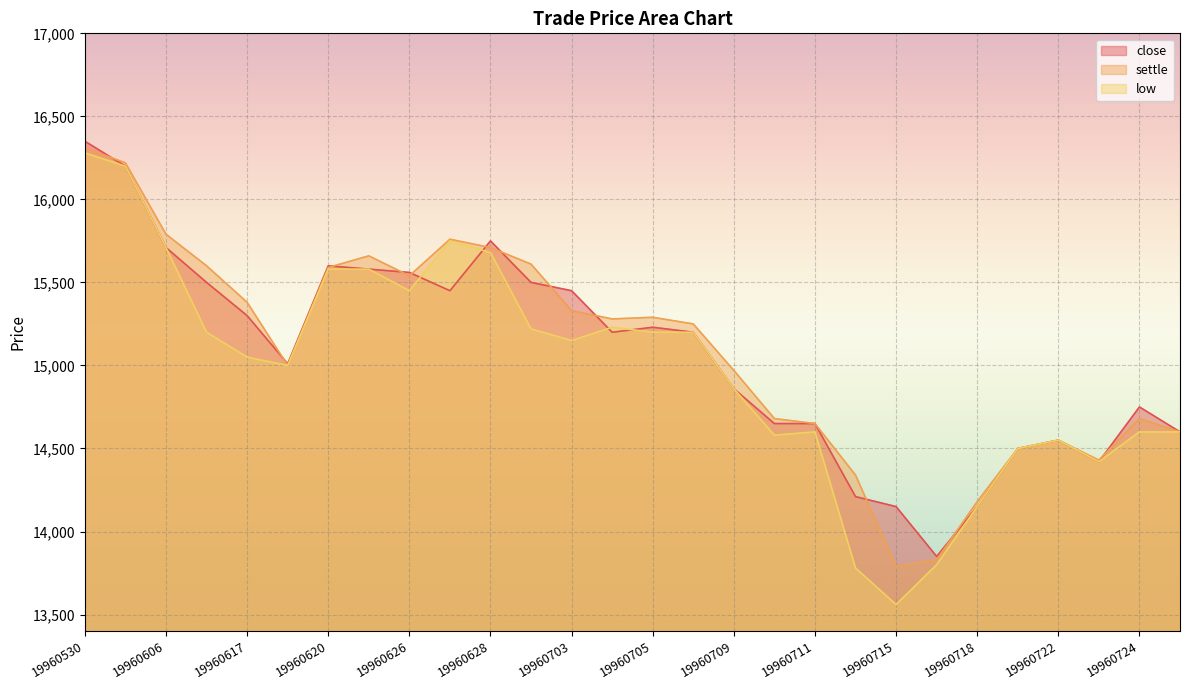

Reading right to left, extract all data points from this chart.

close: 14600	14750	14420	14550	14500	14150	13850	14150	14210	14650	14650	14860	15200	15230	15200	15450	15500	15750	15450	15560	15580	15600	15010	15300	15500	15710	16200	16350
settle: 14600	14680	14430	14550	14500	14180	13830	13790	14340	14650	14680	14970	15250	15290	15280	15330	15610	15710	15760	15540	15660	15590	15000	15380	15600	15790	16220	16310
low: 14600	14600	14420	14550	14500	14150	13800	13560	13780	14600	14580	14860	15200	15200	15230	15150	15220	15680	15750	15450	15580	15580	15000	15050	15200	15710	16200	16280